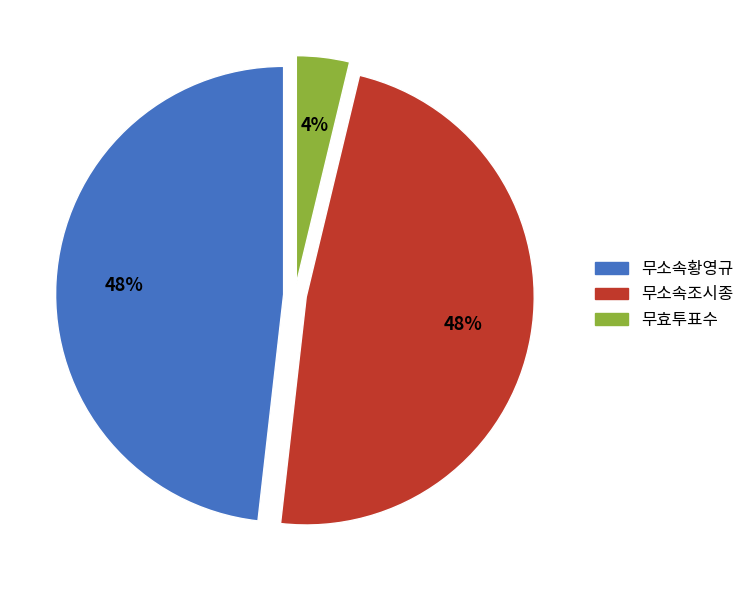

Do 무효투표수 and 무소속황영규 together represent more than half of the pie?

Yes